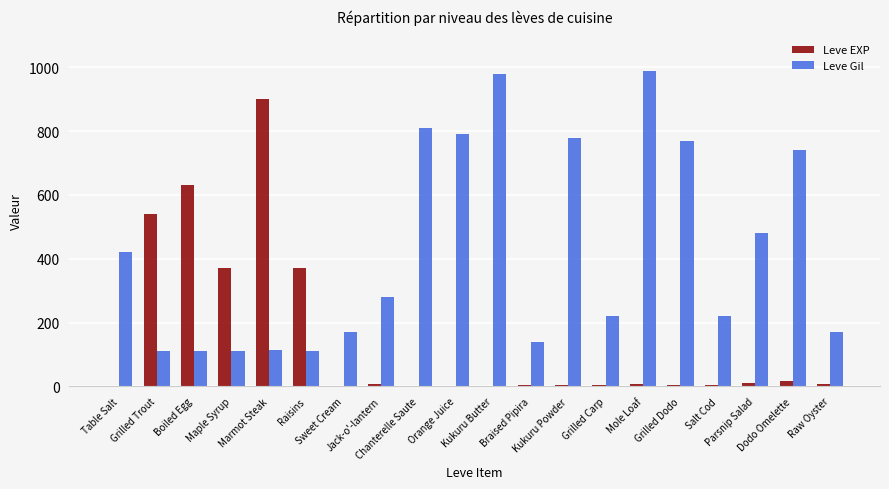

What is the total value across all series at Sweet Cream?

171